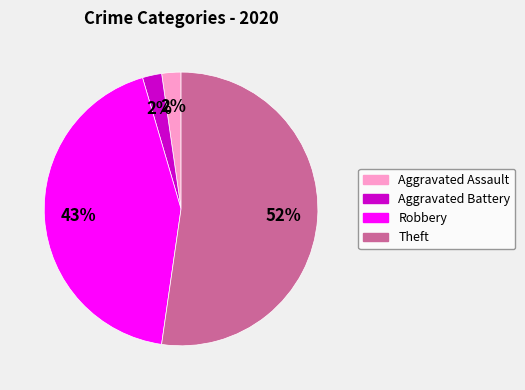

To the nearest percent, what is the average slice percentage?

25%